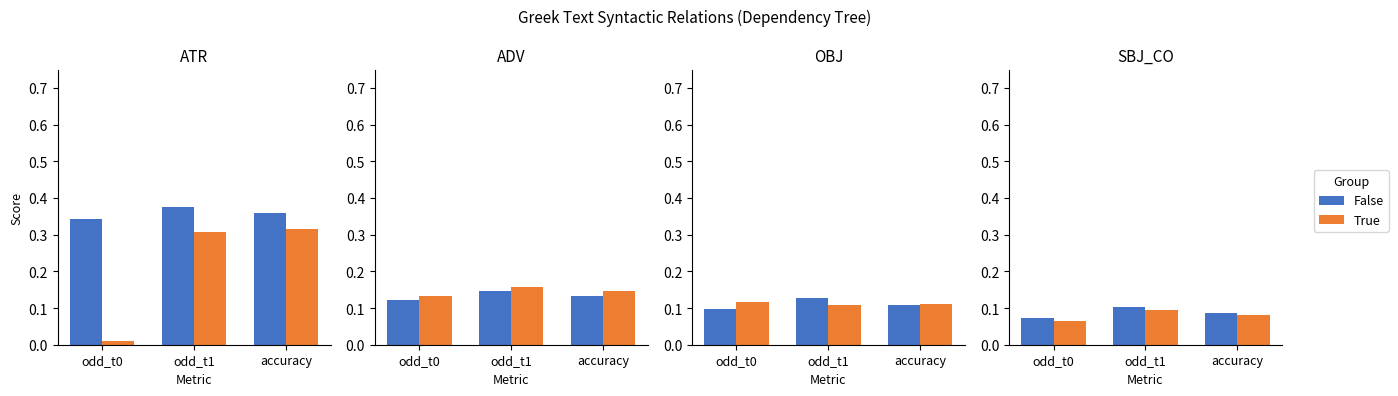

Rank the series by their average value, from lowest to highest.

True, False